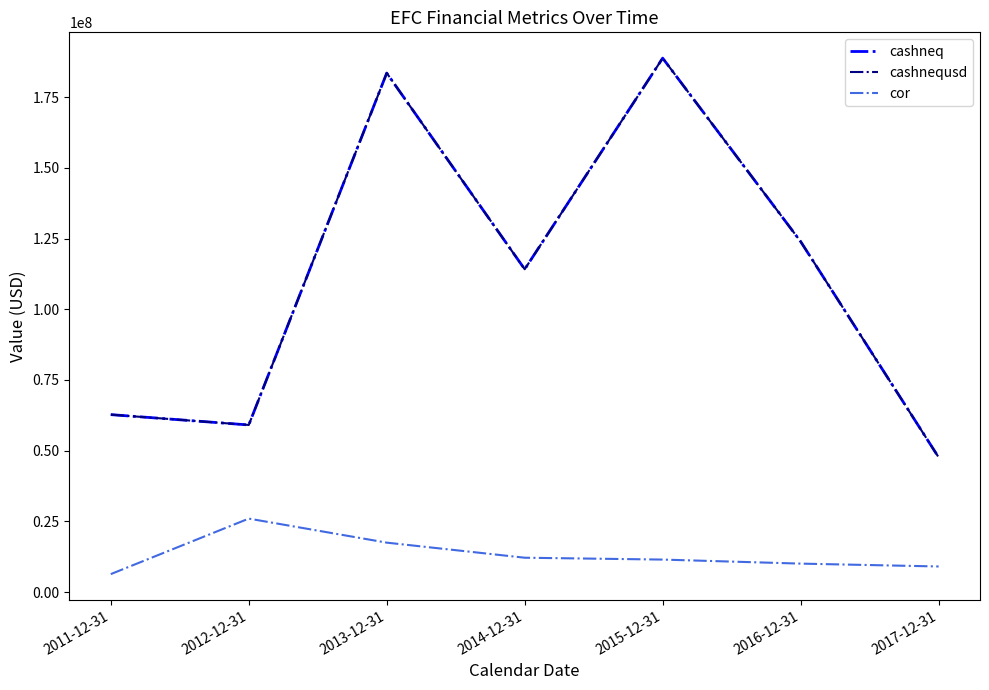

Is this an area chart (filled region under the line)?

No